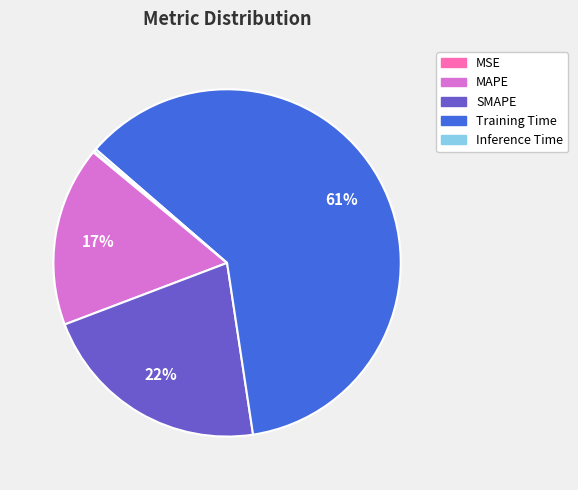

To the nearest percent, what percentage of the pie is MAPE?

17%